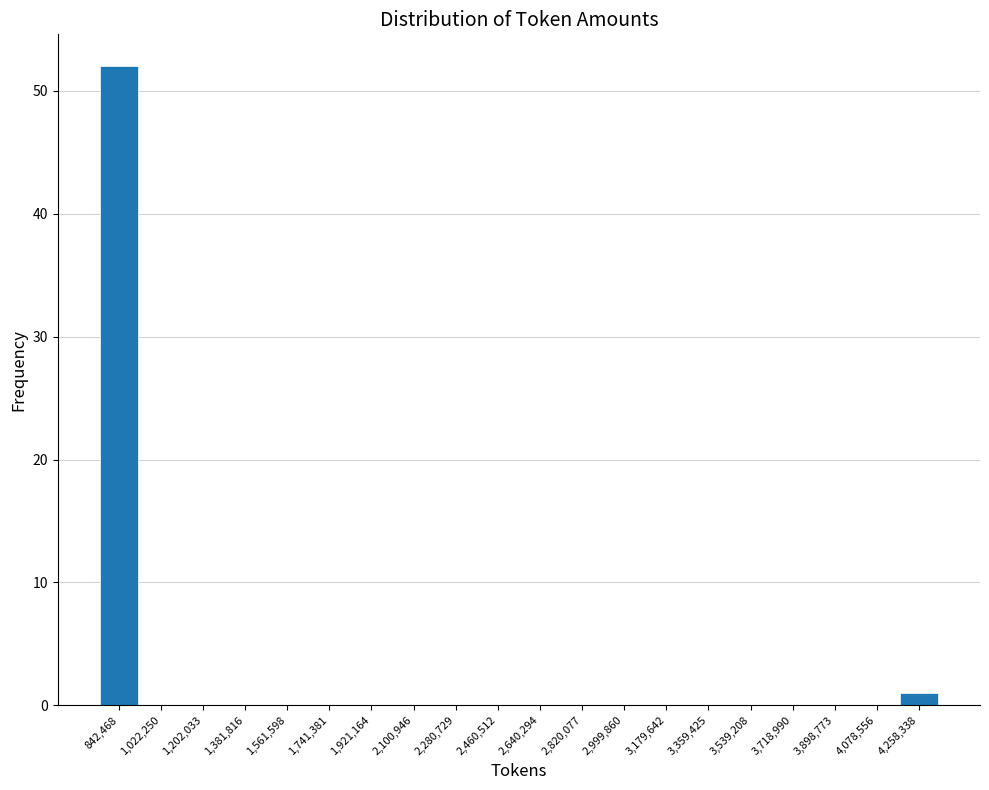

Reading left to right, transcribe this chart: for each bar, give the range it covers on the x-axis and its height. Neither the bar edges nor the heights are printed on the chart, so give them approximately, as read against the axes.

760000 to 940000: 52
940000 to 1120000: 0
1120000 to 1300000: 0
1300000 to 1480000: 0
1480000 to 1660000: 0
1660000 to 1840000: 0
1840000 to 2020000: 0
2020000 to 2200000: 0
2200000 to 2380000: 0
2380000 to 2560000: 0
2560000 to 2740000: 0
2740000 to 2900000: 0
2900000 to 3080000: 0
3080000 to 3260000: 0
3260000 to 3440000: 0
3440000 to 3620000: 0
3620000 to 3800000: 0
3800000 to 3980000: 0
3980000 to 4160000: 0
4160000 to 4340000: 1